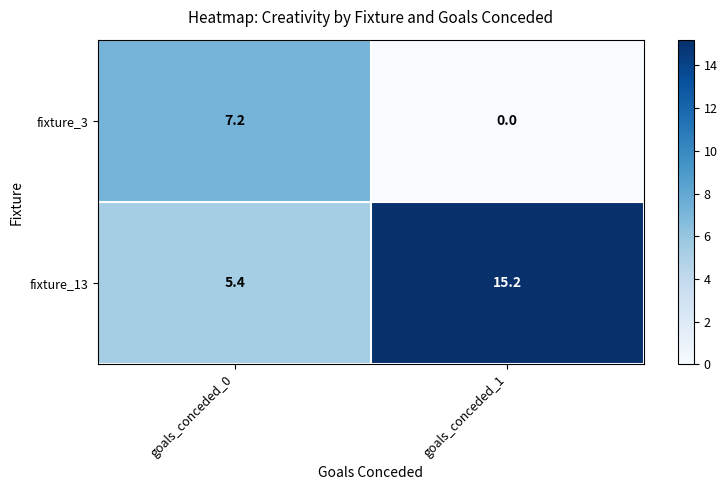

What is the sum of all fixture_3 values?

7.2